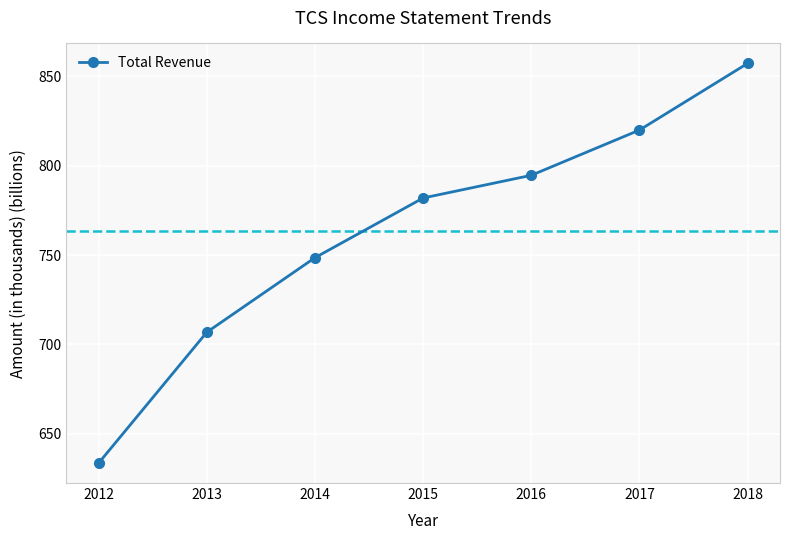

Reading left to right, transcribe all the data shown in this chart.

2012=633.6	2013=706.8	2014=748.5	2015=781.9	2016=794.6	2017=819.9	2018=857.2